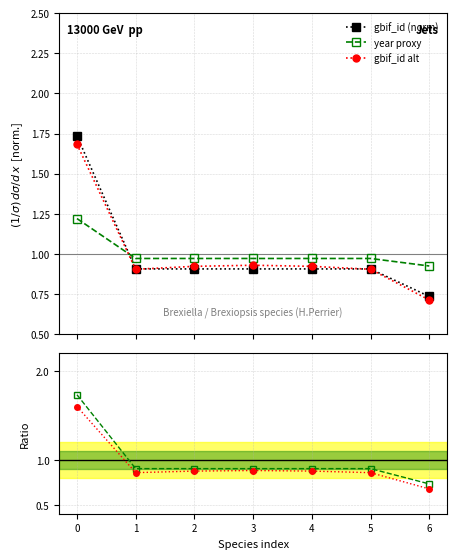

Does the chart have visible grid lines?

Yes